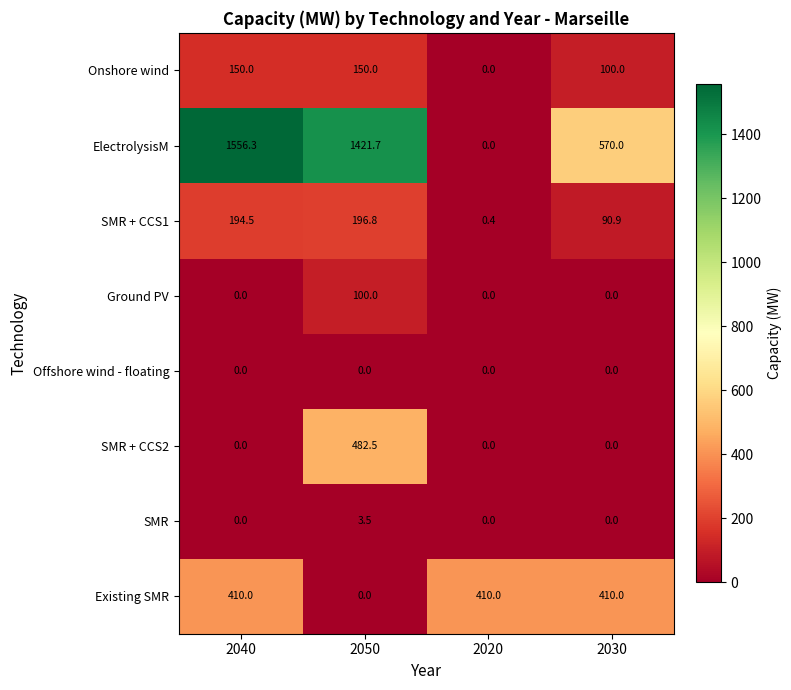

List the series in order of their peak value, highest first.

ElectrolysisM, SMR + CCS2, Existing SMR, SMR + CCS1, Onshore wind, Ground PV, SMR, Offshore wind - floating